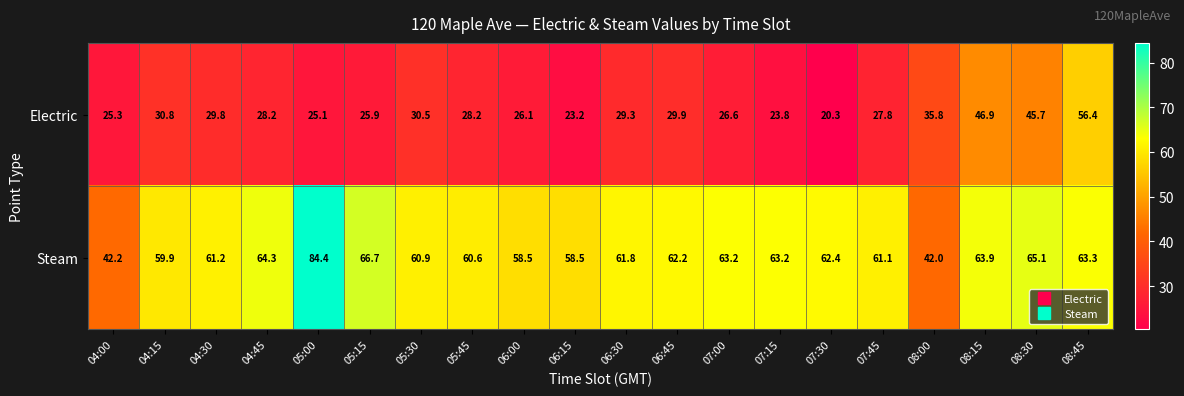

Which series has the largest range (max minus min)?

Steam